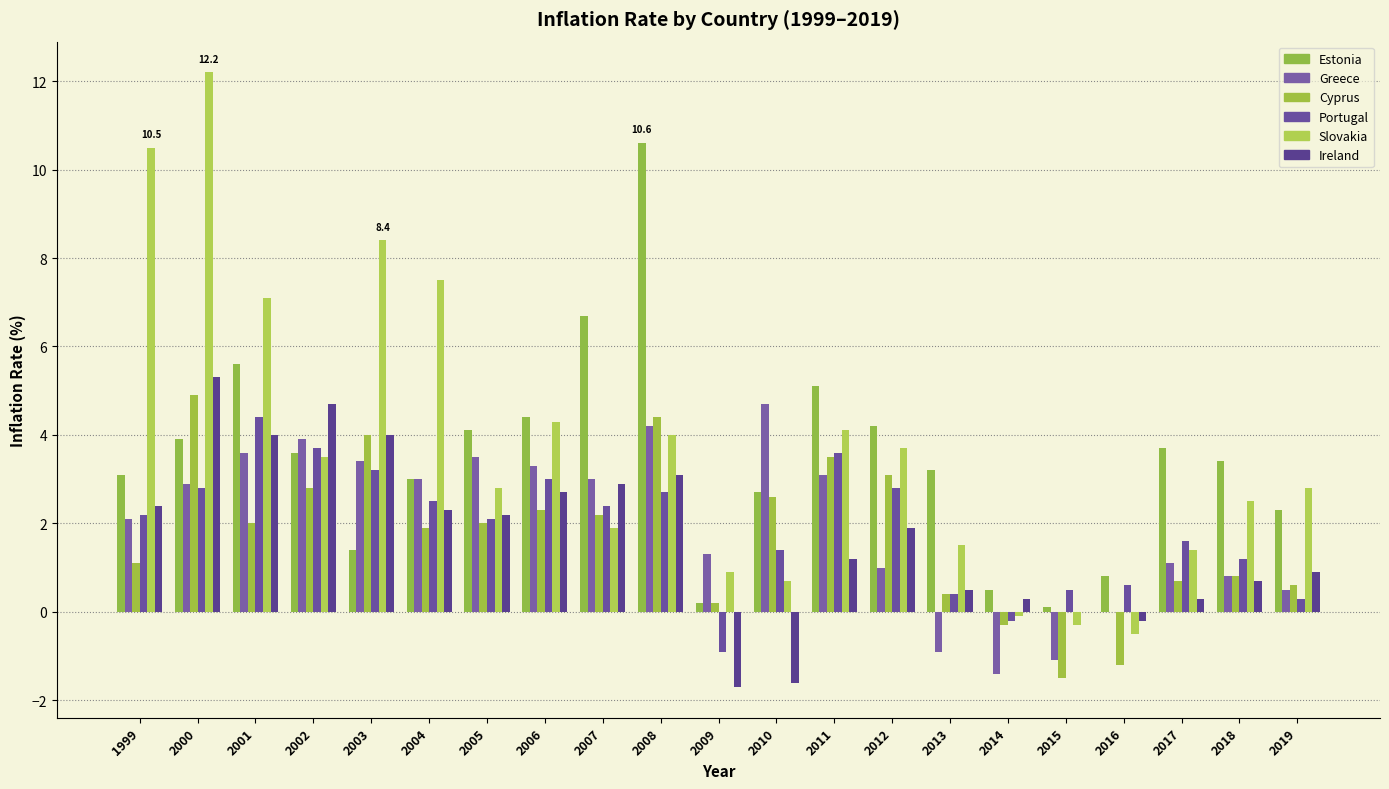

What is the minimum value for Cyprus?

-1.5